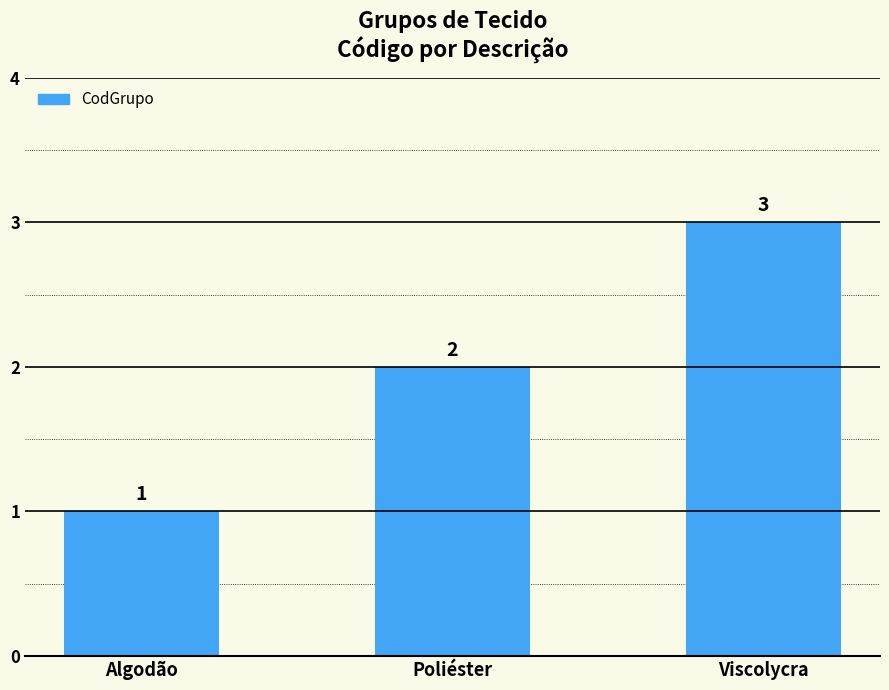

List the labels in order of value, largest first.

Viscolycra, Poliéster, Algodão